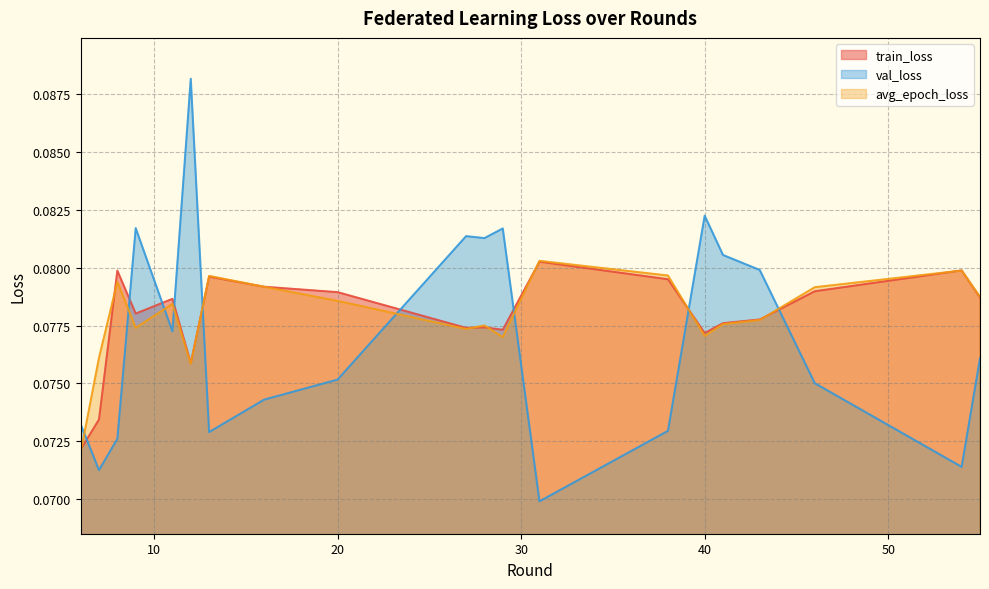

After their last crossing, which series has the higher values: val_loss or avg_epoch_loss?

avg_epoch_loss